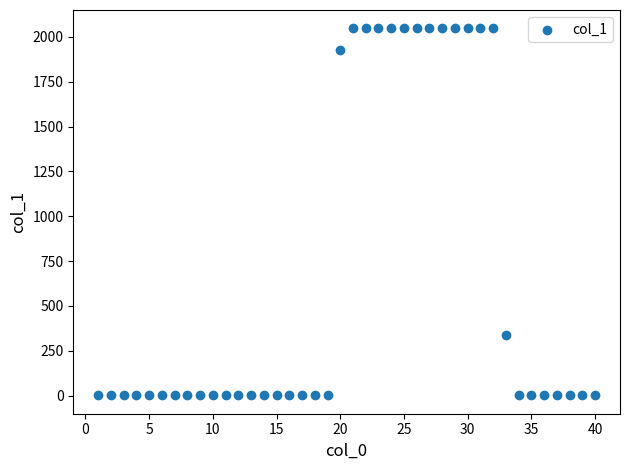

What Y value in the scatter plot is closest to 1024?

337